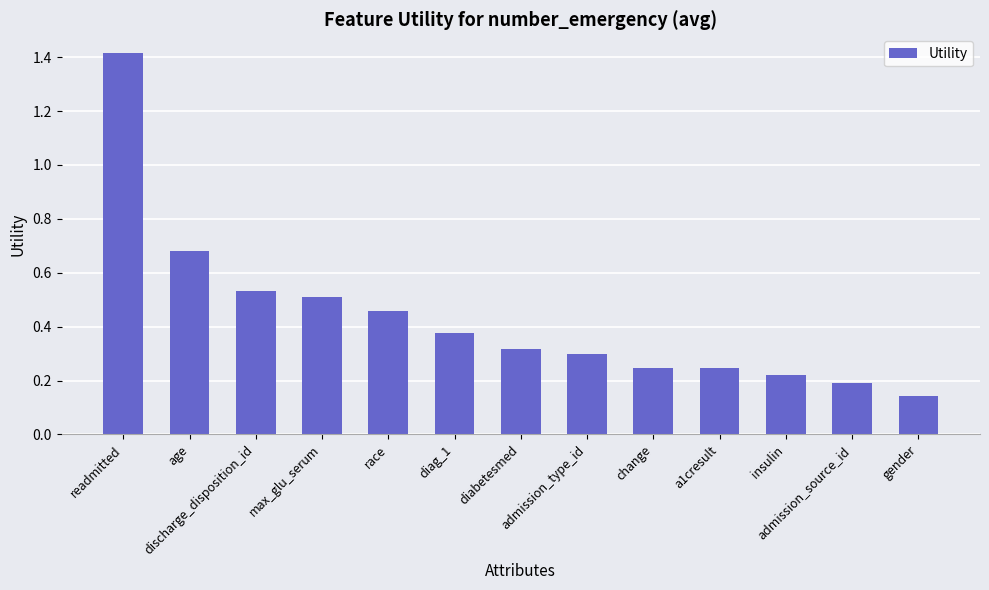

What is the change in value from age to diag_1?

-0.3